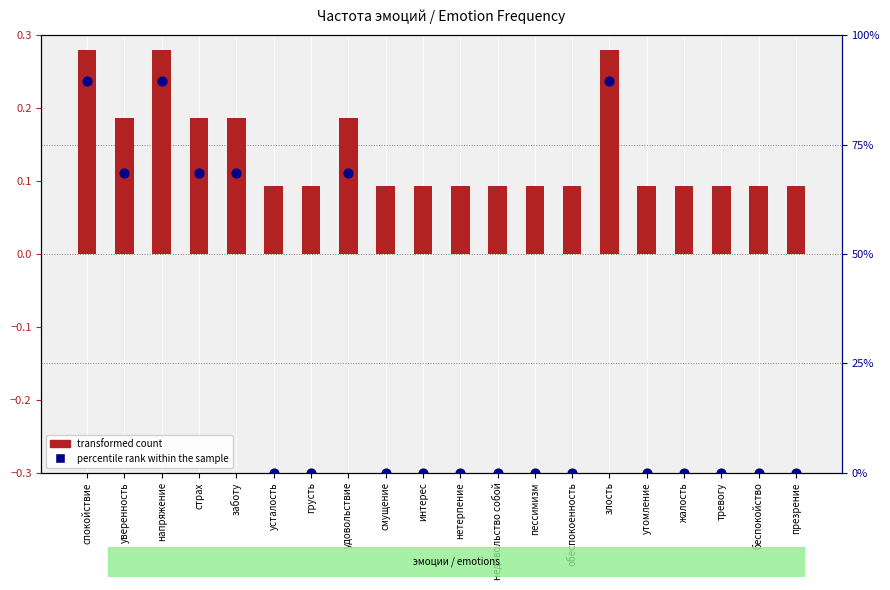

At which category is the sum across all series the highest?

спокойствие